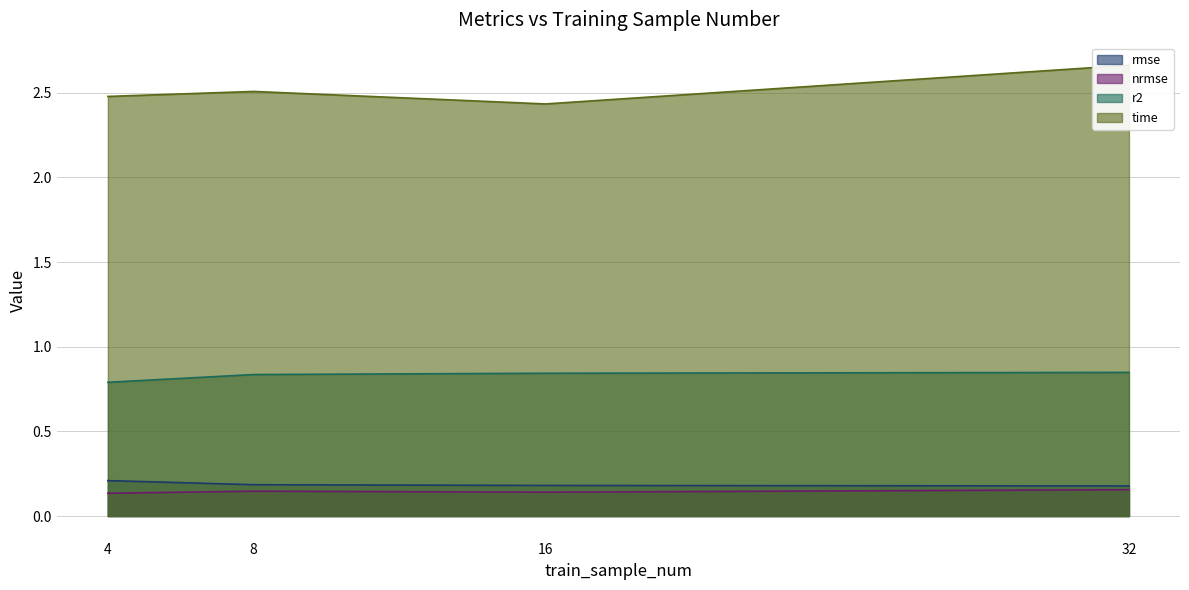

What is the lowest value of the time series?

2.4